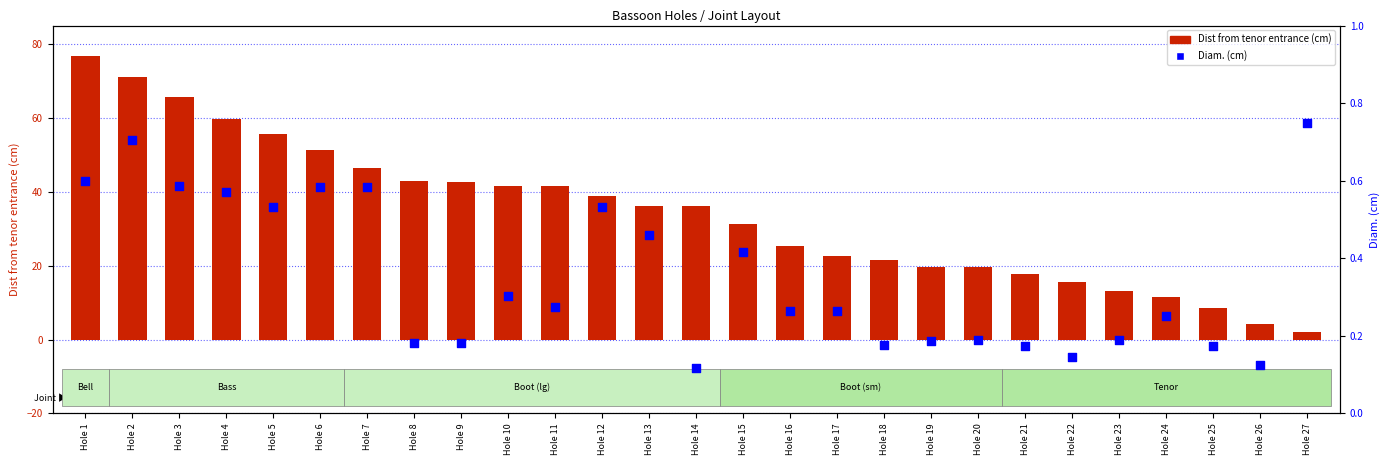

What is the total value across all series at Hole 24?

11.9